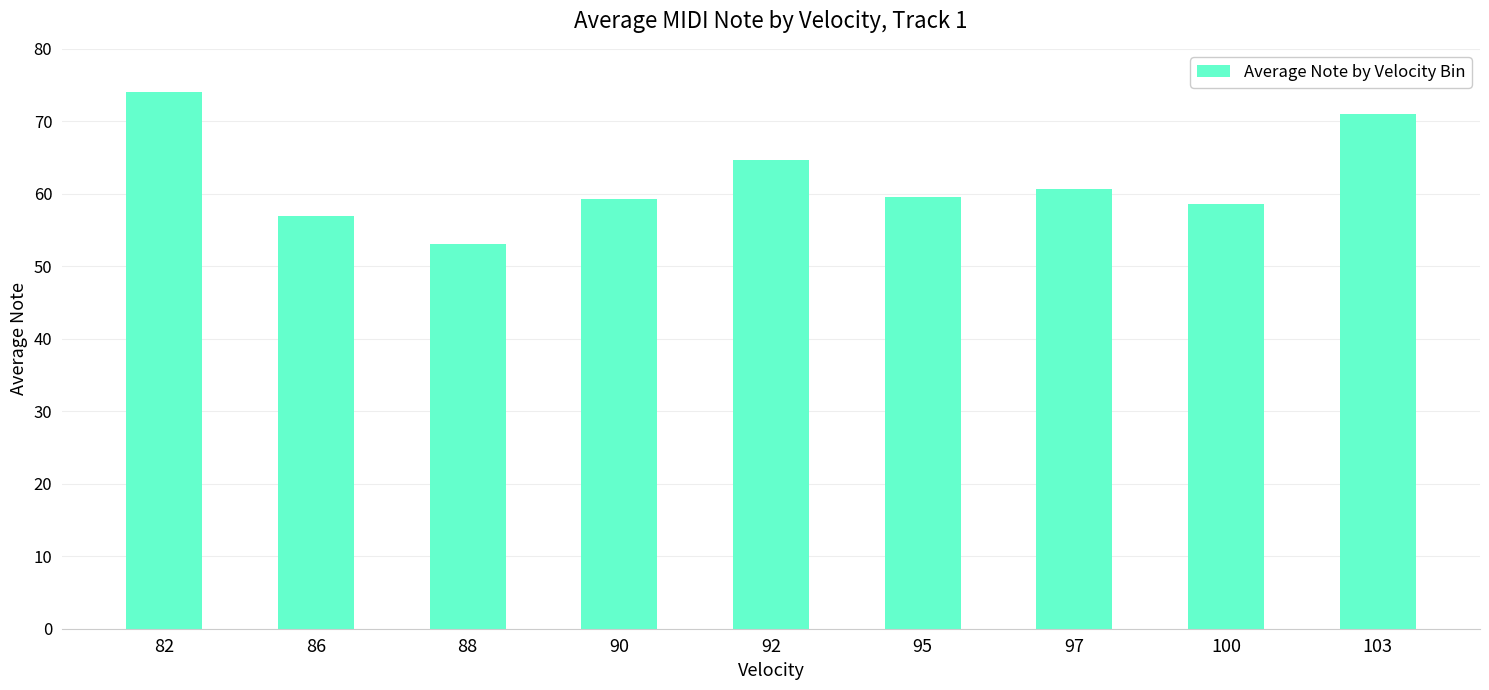

Is it true that the value at 95 is 59.6?

True